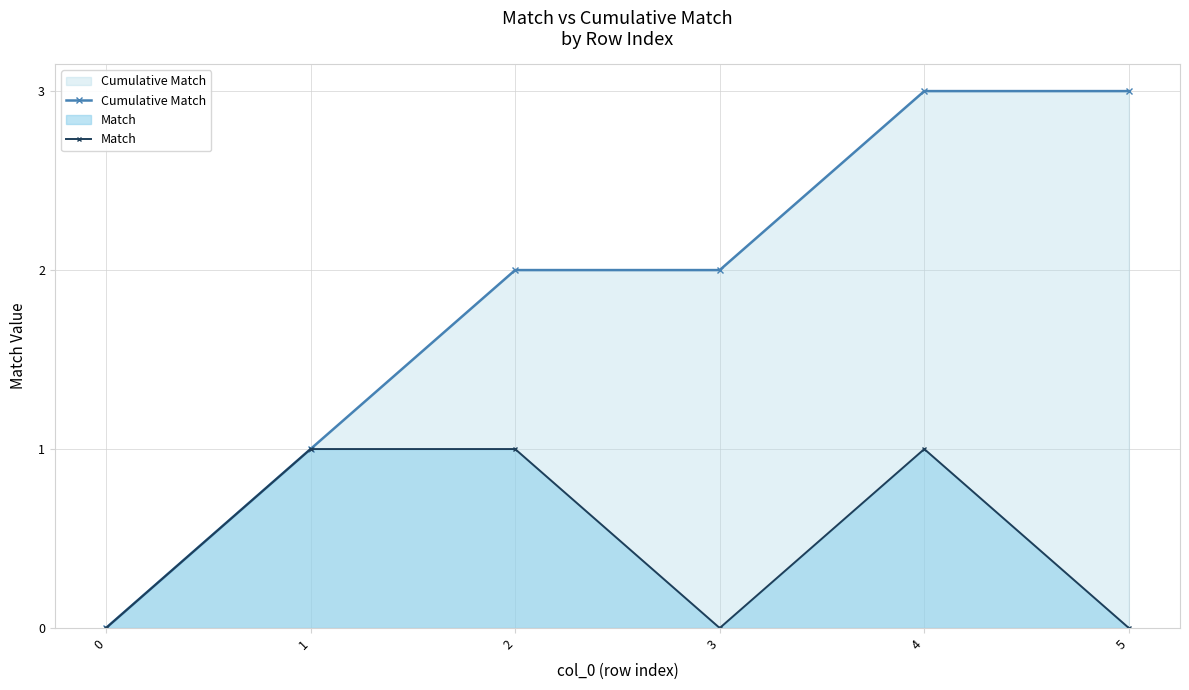

Is the value of Cumulative Match at 3 greater than the value of Match at 0?

Yes